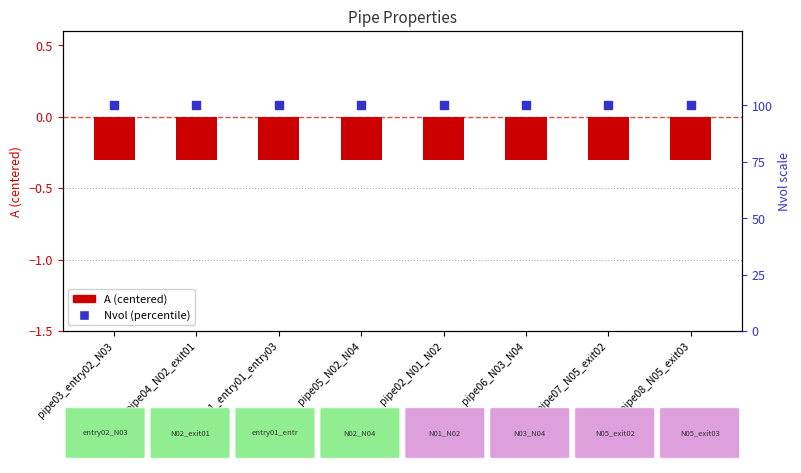

Which series reaches the maximum Y coordinate?

Nvol (percentile)